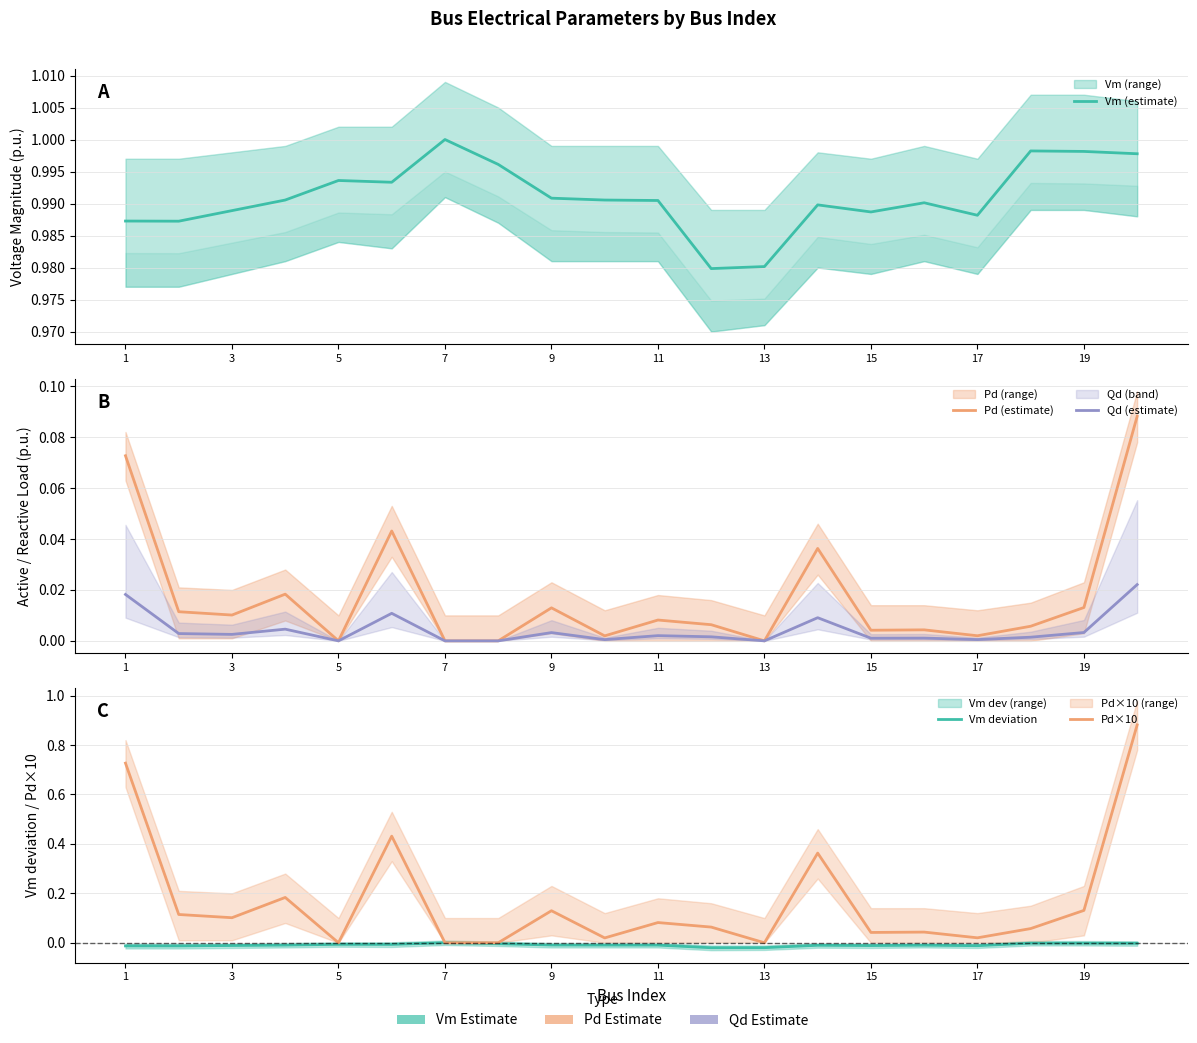

True or false: Pd×10 and Vm deviation cross at least once.

False